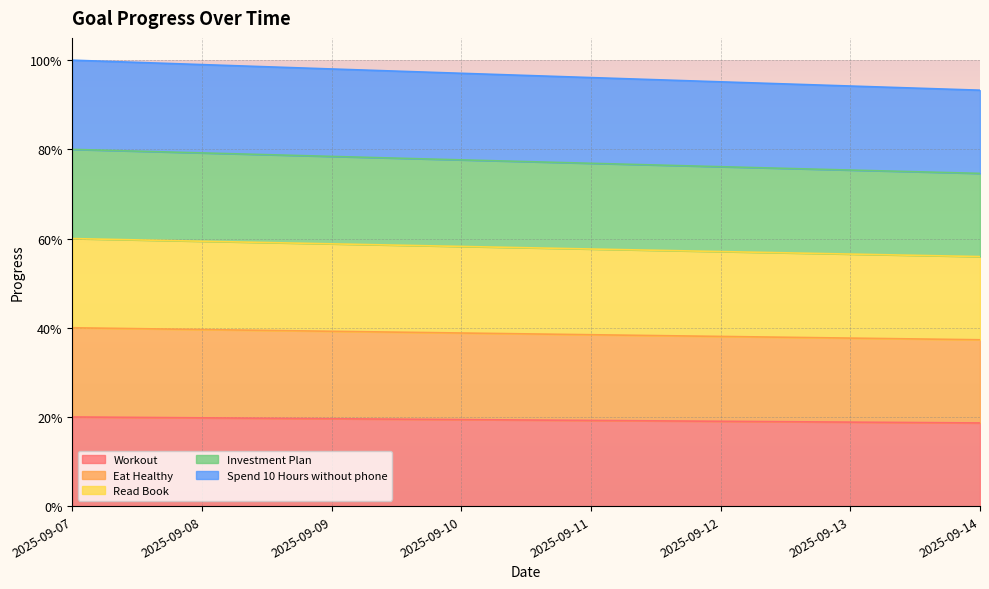

Reading right to left, extract all data points from this chart.

Workout: 0.2	0.2	0.2	0.2	0.2	0.2	0.2	0.2
Eat Healthy: 0.4	0.4	0.4	0.4	0.4	0.4	0.4	0.4
Read Book: 0.6	0.6	0.6	0.6	0.6	0.6	0.6	0.6
Investment Plan: 0.7	0.8	0.8	0.8	0.8	0.8	0.8	0.8
Spend 10 Hours without phone: 0.9	0.9	1.0	1.0	1.0	1.0	1.0	1.0